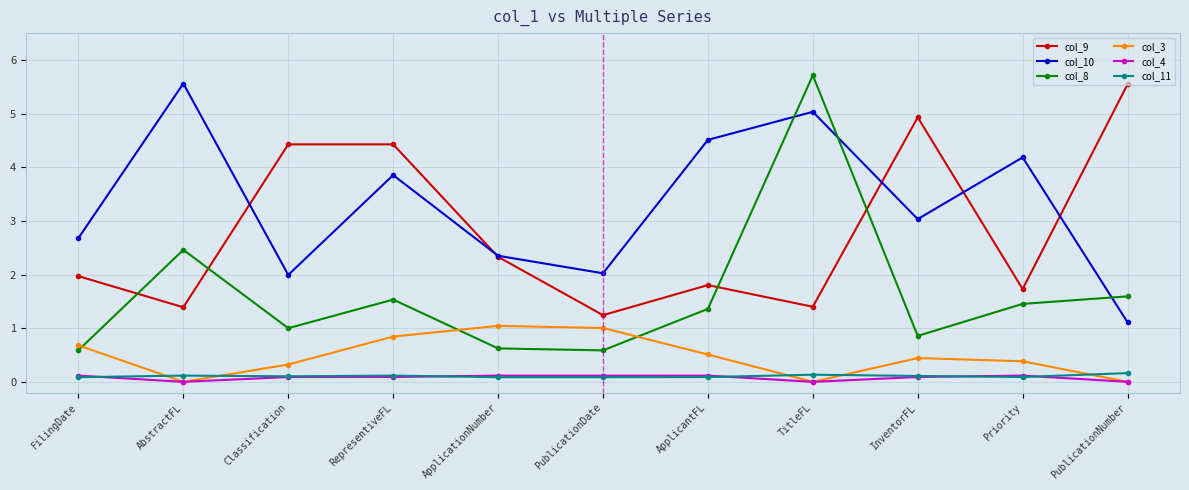

Which series has the widest spread of values?

col_8